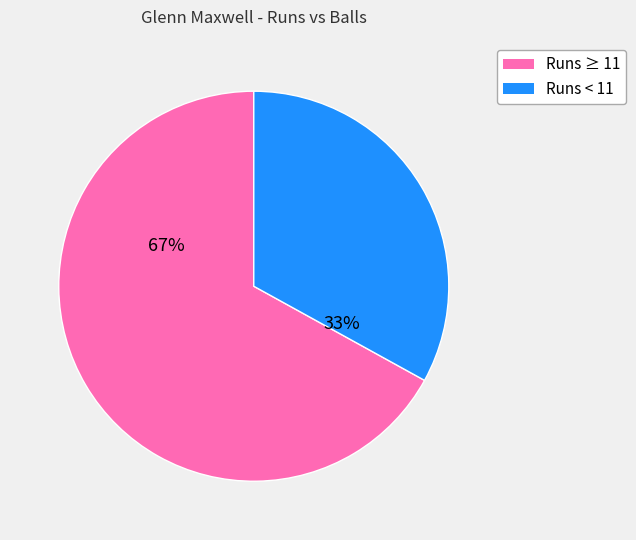

Rank the categories by value from highest to lowest.

Runs ≥ 11, Runs < 11